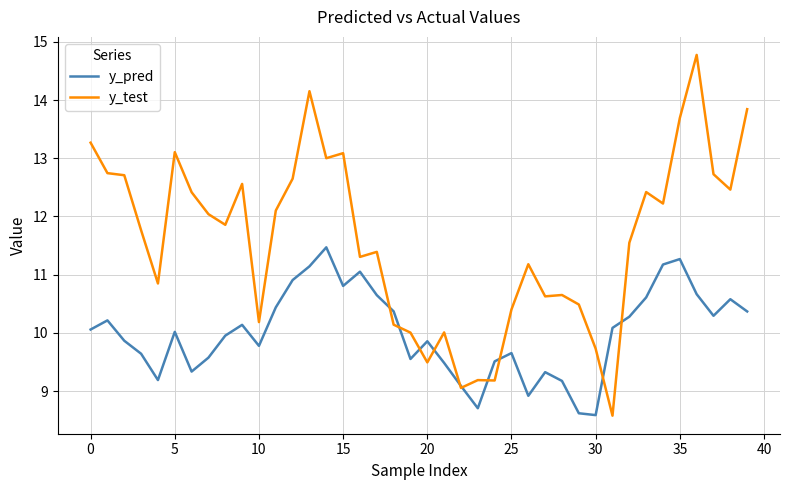

Which series has the largest total across all categories?

y_test